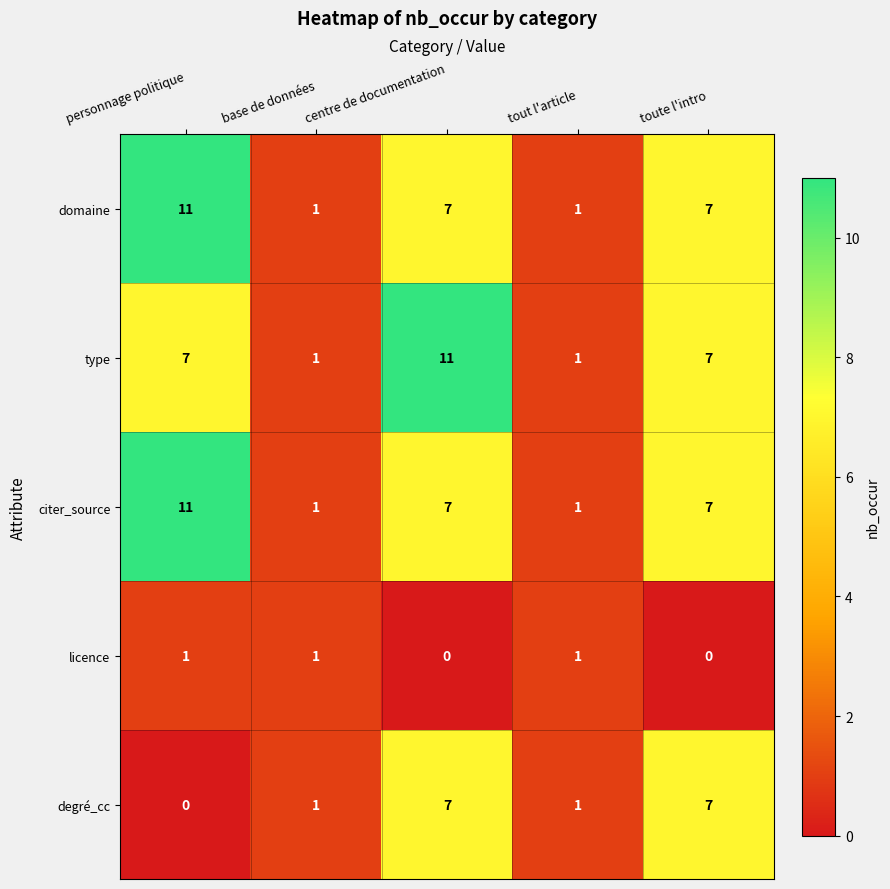

What is the highest value of the citer_source series?

11